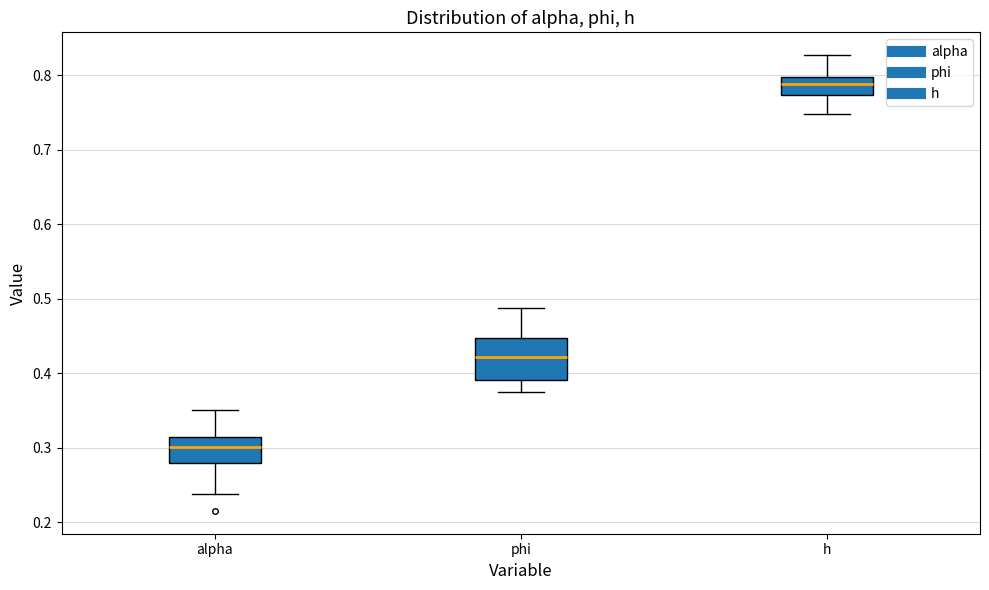

Where is the upper edge of the box for h on the y-axis? The values are not printed on the chart, so give them approximately, as read against the axis.

0.80